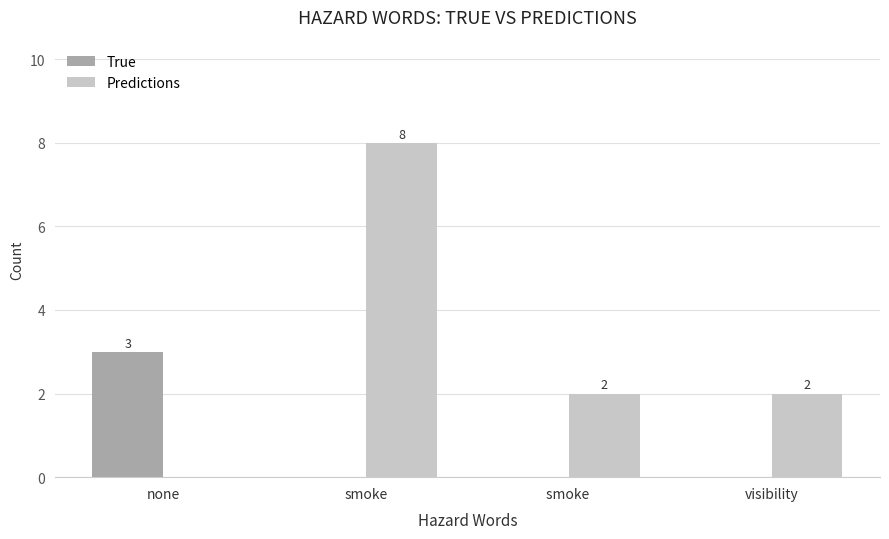

Are the bars grouped side by side (vs. stacked)?

Yes